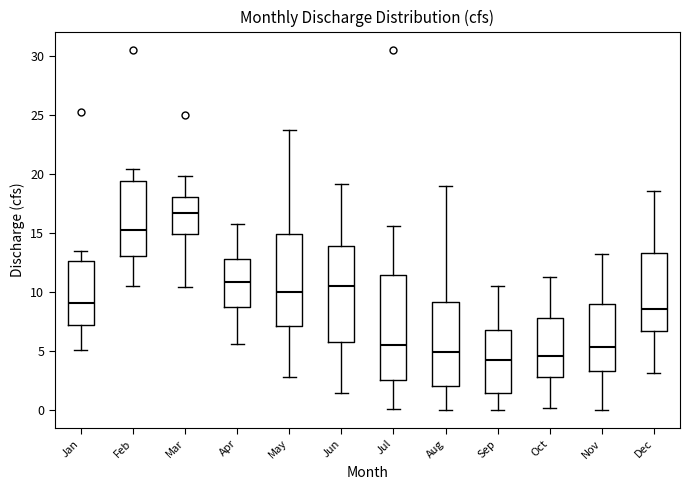

Where is the upper edge of the box for Aug on the y-axis? The values are not printed on the chart, so give them approximately, as read against the axis.

9.0